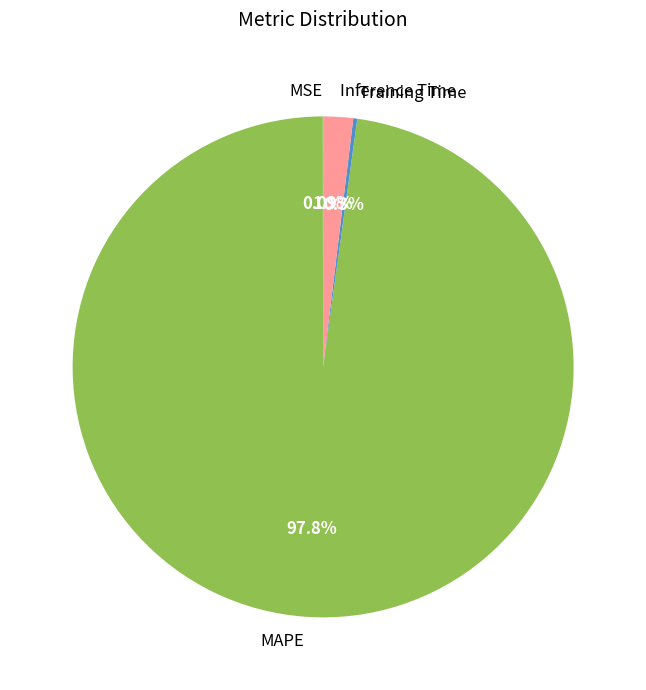

What is the largest slice in the pie chart?

MAPE